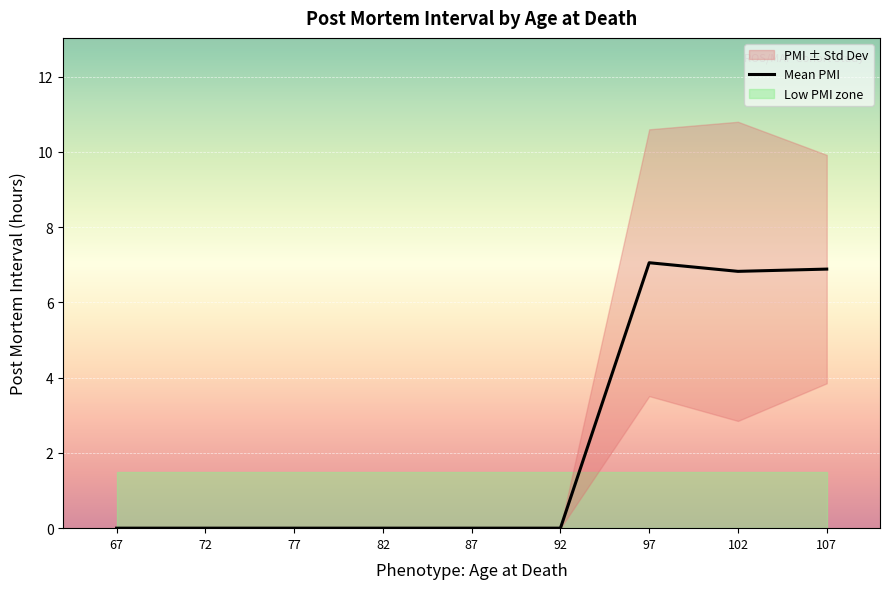

Reading left to right, list all the values displayed in this chart.

67=0.0	72=0.0	77=0.0	82=0.0	87=0.0	92=0.0	97=7.1	102=6.8	107=6.9